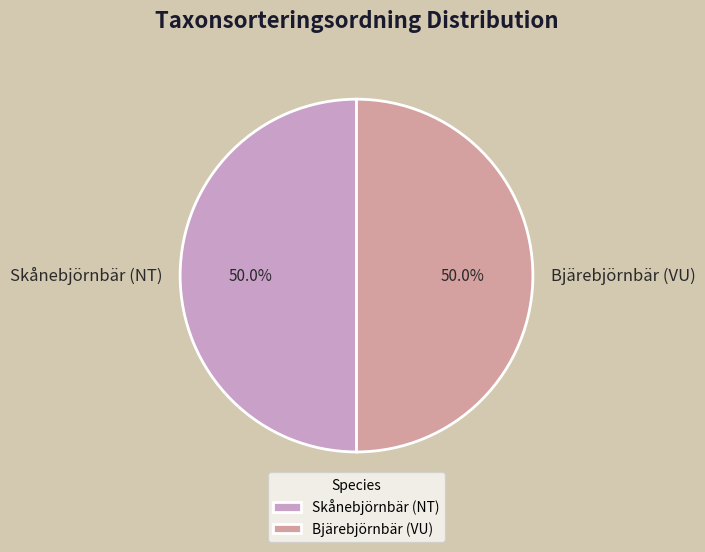

Combined, do Bjärebjörnbär (VU) and Skånebjörnbär (NT) account for over 50%?

Yes